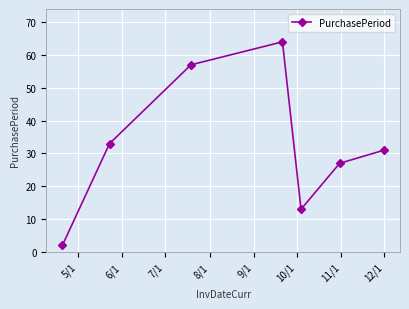

What is the average value?

32